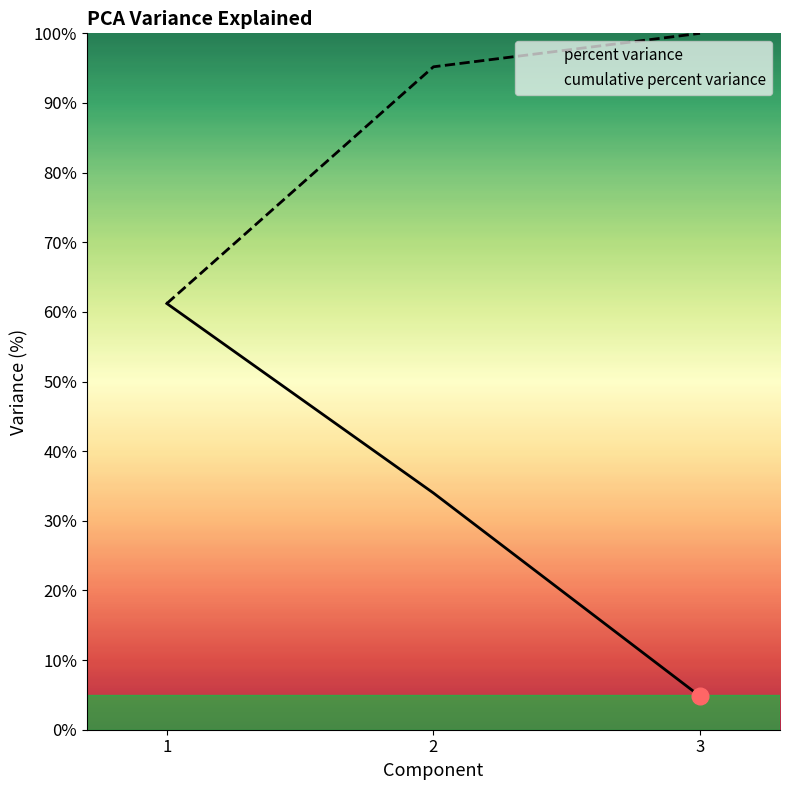

Reading left to right, transcribe all the data shown in this chart.

percent variance: 61.2	34.0	4.8
cumulative percent variance: 61.2	95.2	100.0